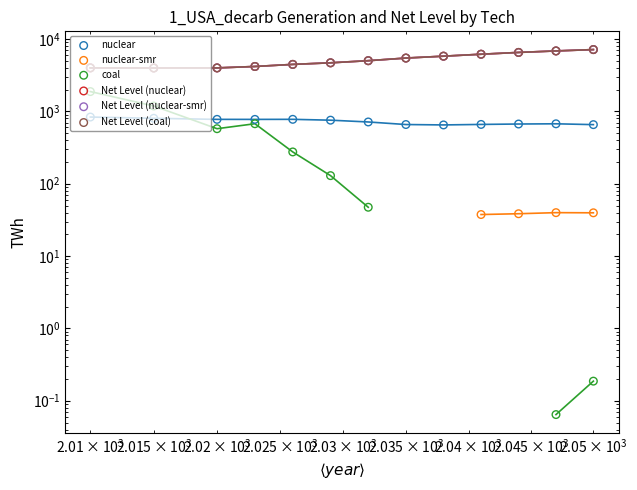

Which series reaches the maximum Y coordinate?

Net Level (nuclear)